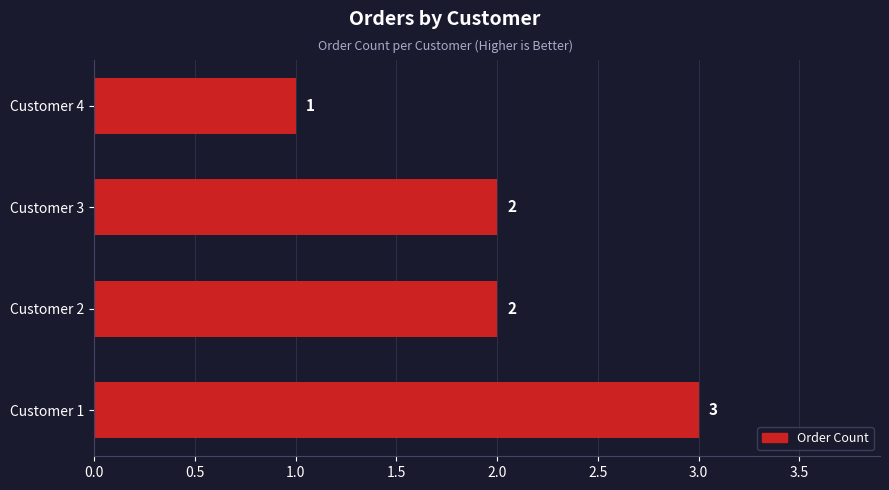

Approximately how many times larger is the value at Customer 3 compared to Customer 4?

2.0